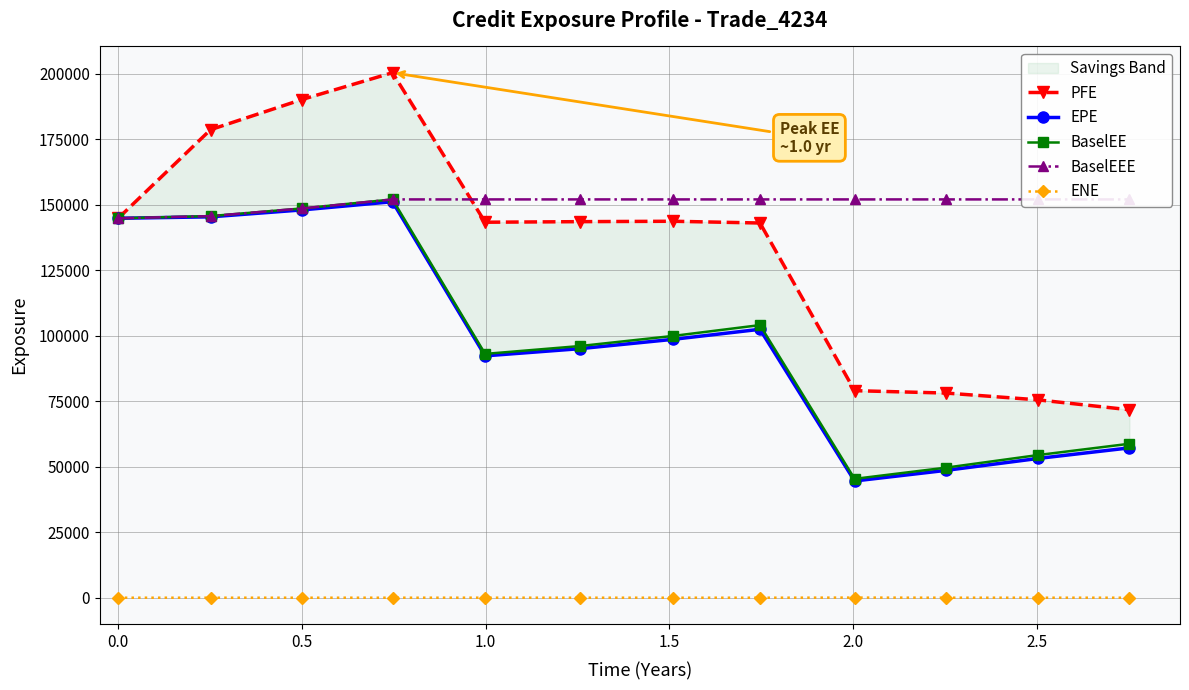

True or false: BaselEE and ENE cross at least once.

False